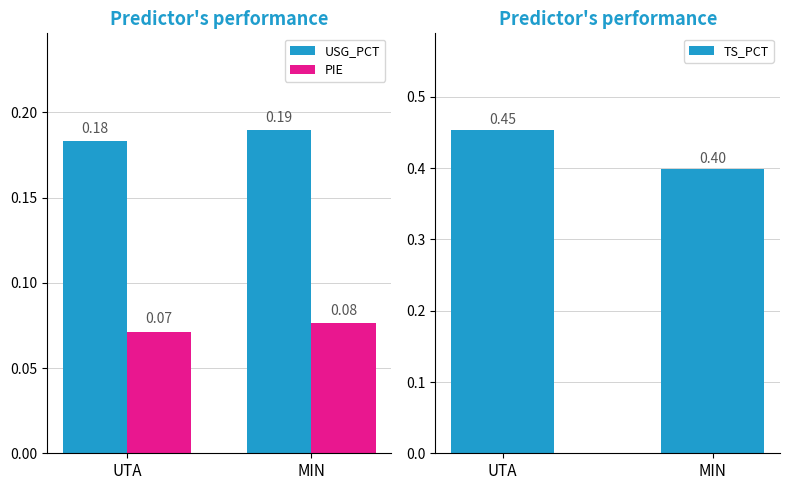

Which series has the largest range (max minus min)?

TS_PCT